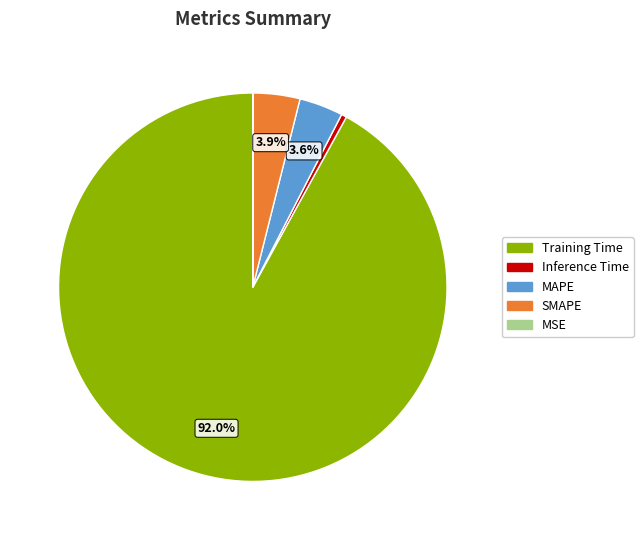

The Inference Time slice represents 0% of the pie. True or false?

True